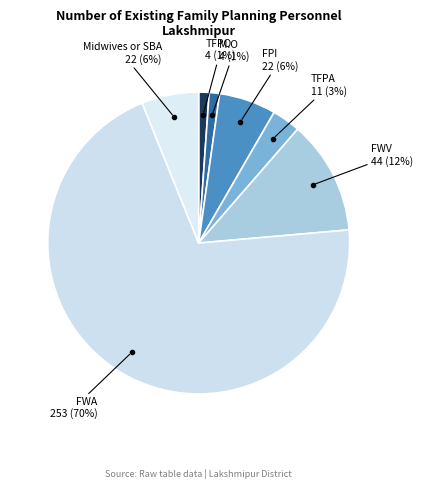

To the nearest percent, what portion does TFPO represent?

1%